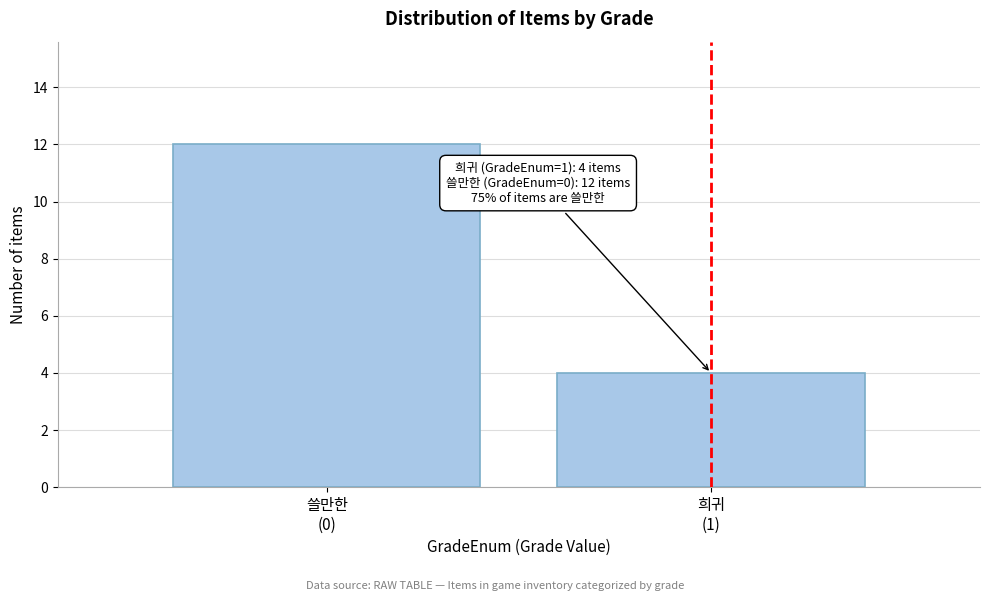

Reading left to right, list all the values displayed in this chart.

12	4